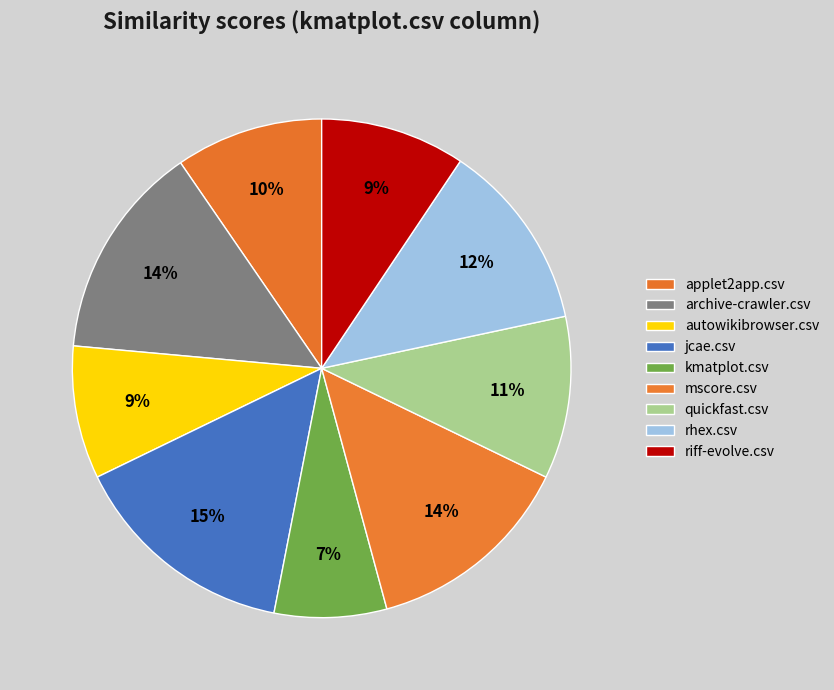

How many slices are in this pie chart?

9